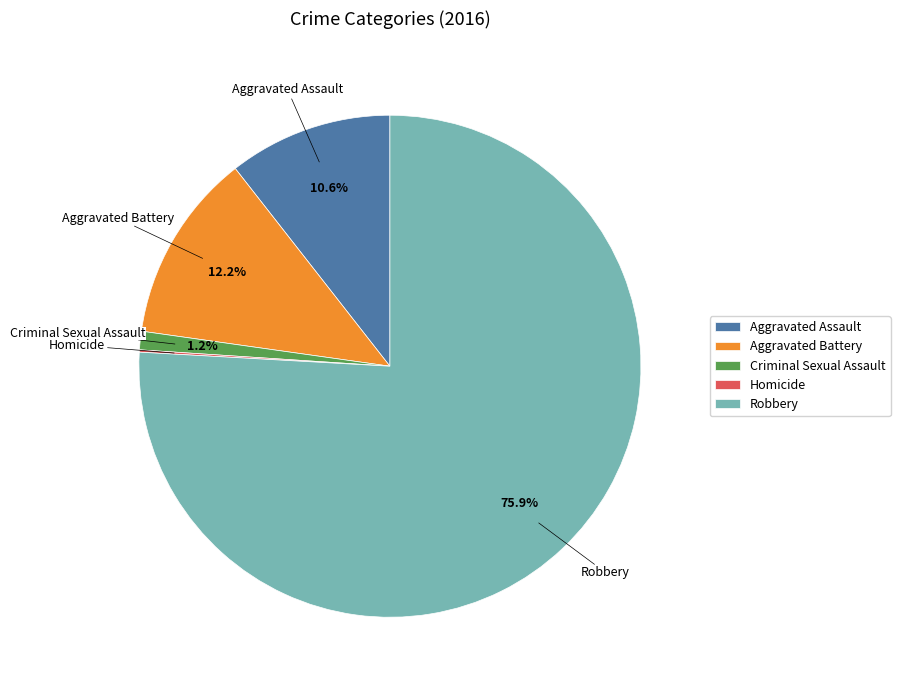

To the nearest percent, what is the combined percentage of Aggravated Assault and Aggravated Battery?

23%